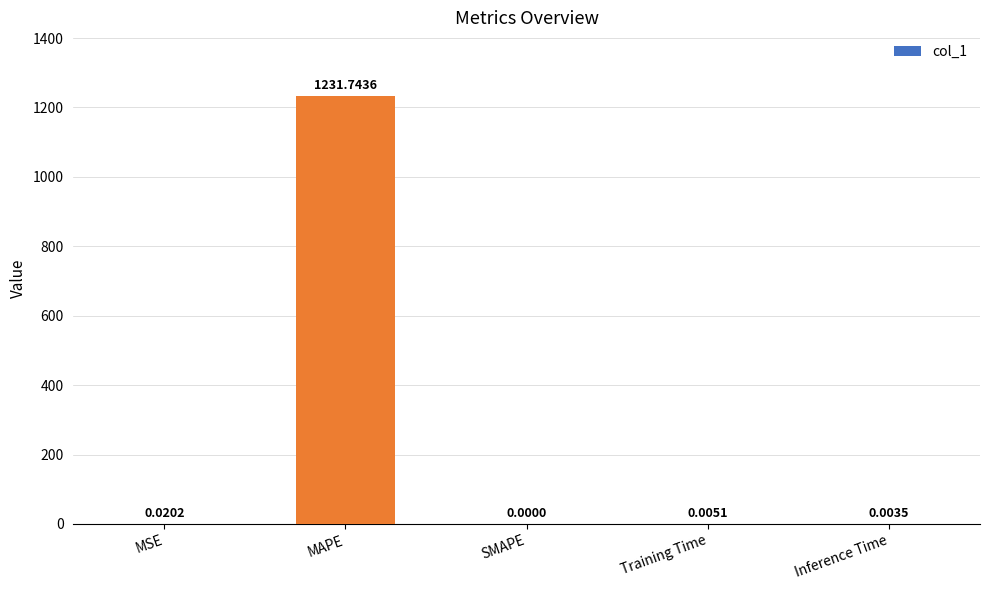

How many series are shown in this chart?

1